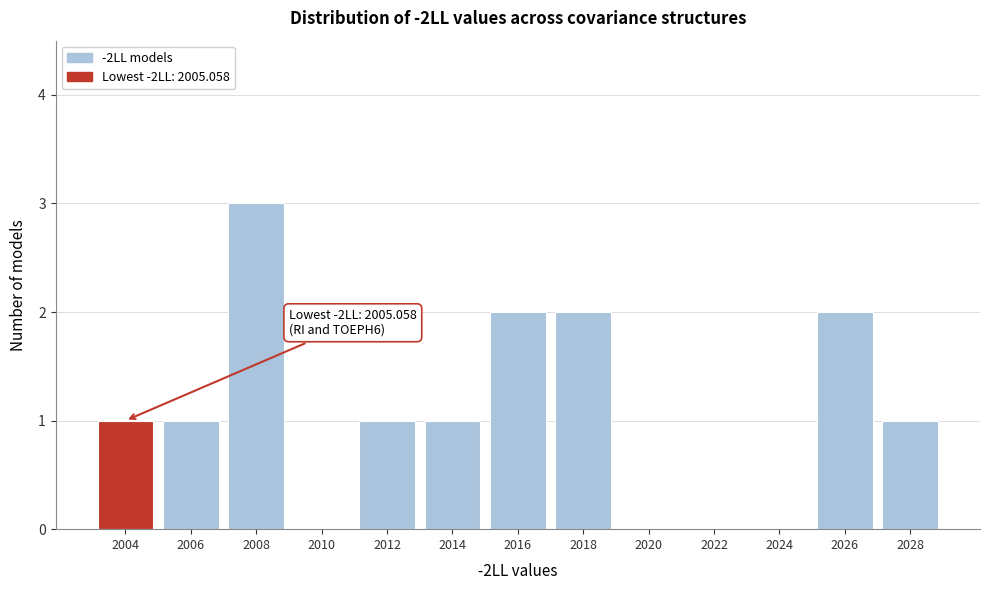

Reading left to right, list all the values displayed in this chart.

2004=1	2006=1	2008=3	2010=0	2012=1	2014=1	2016=2	2018=2	2020=0	2022=0	2024=0	2026=2	2028=1